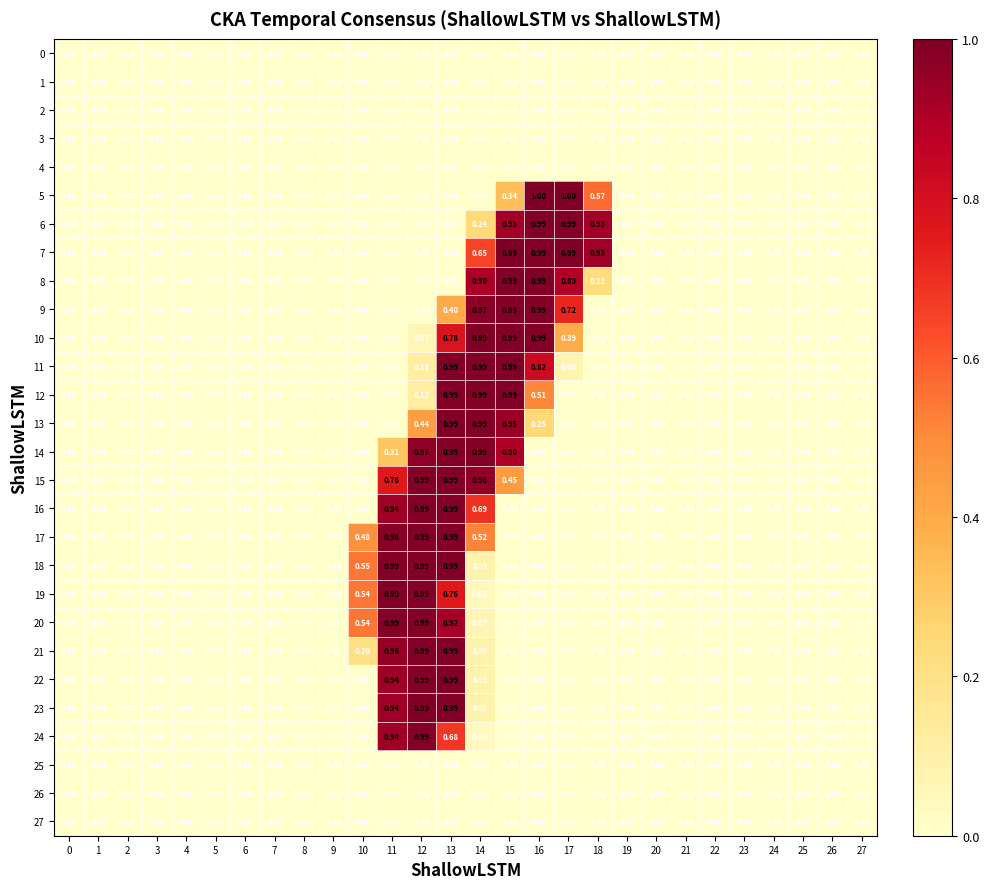

Between 22 and 6, which is larger?

22